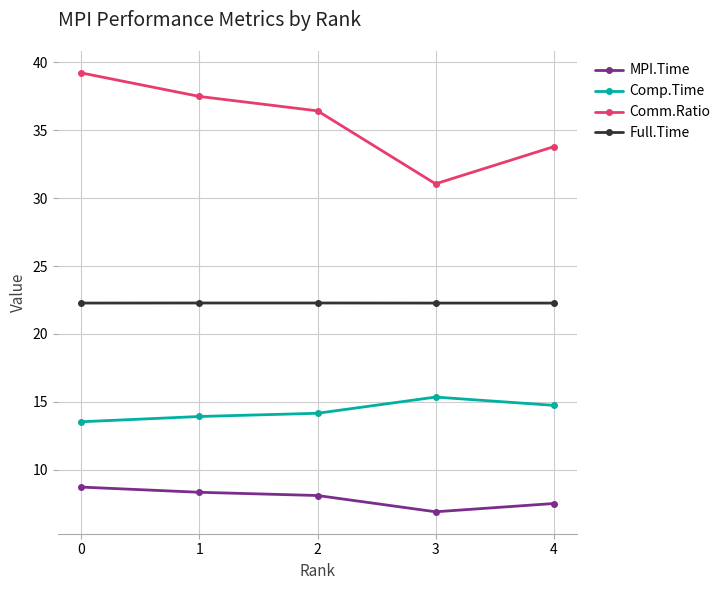

List the series in order of their peak value, highest first.

Comm.Ratio, Full.Time, Comp.Time, MPI.Time